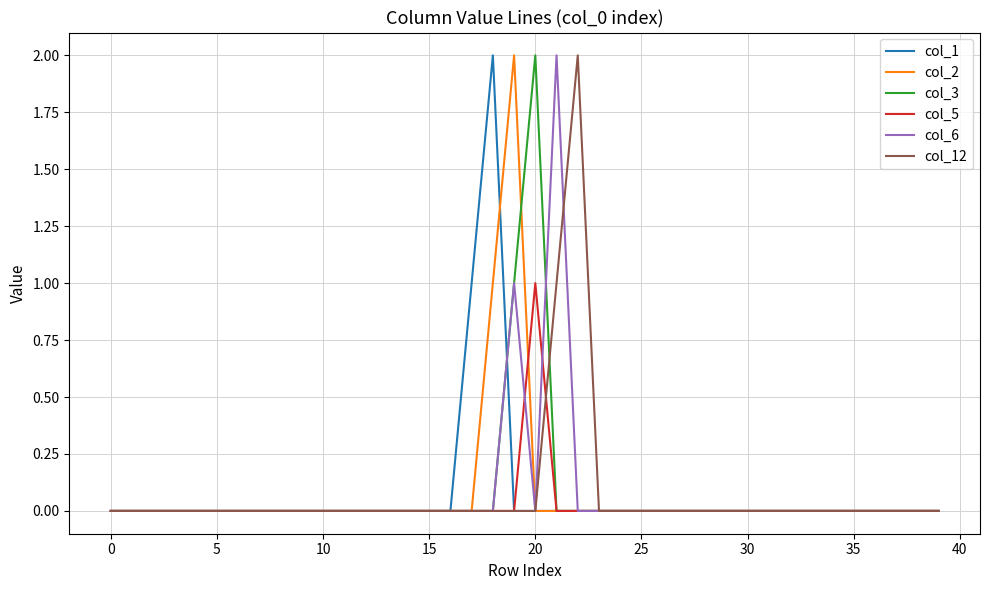

True or false: col_3 has a value of 1 at 10.

False